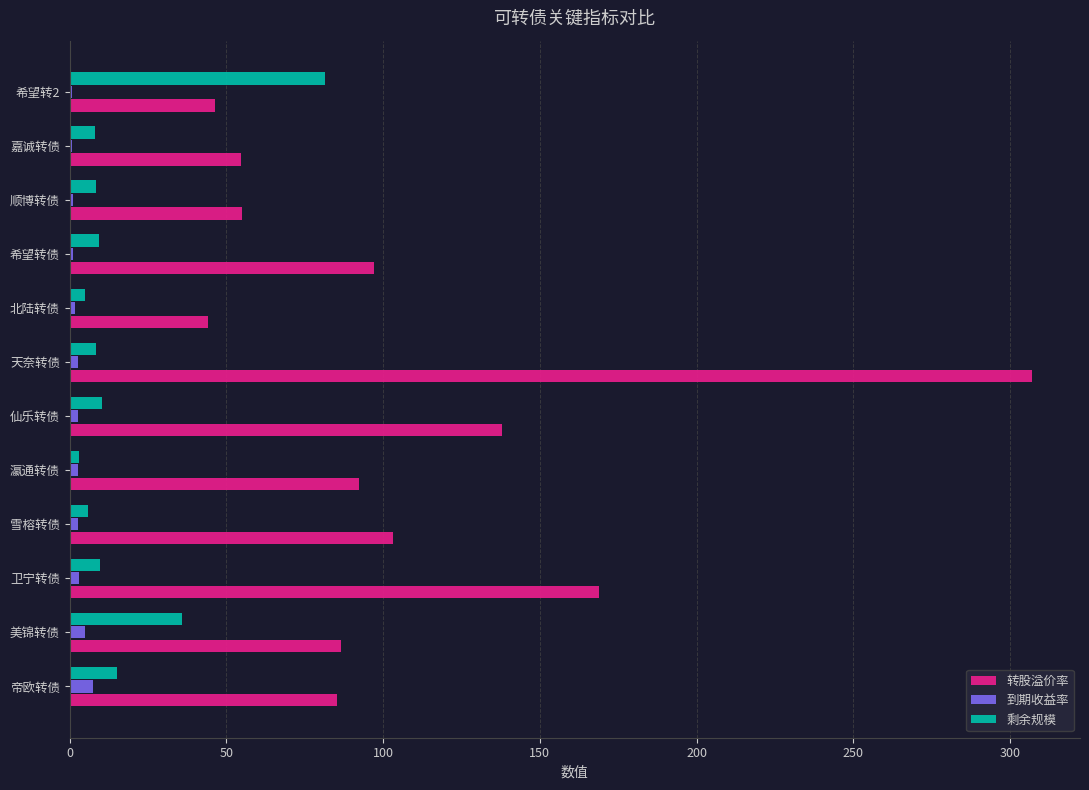

What are all the series names shown in the legend?

转股溢价率, 到期收益率, 剩余规模